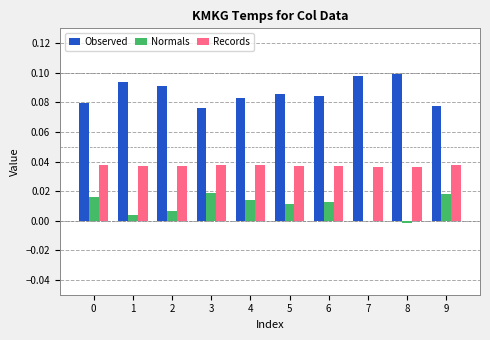

Which series has the largest total across all categories?

Observed